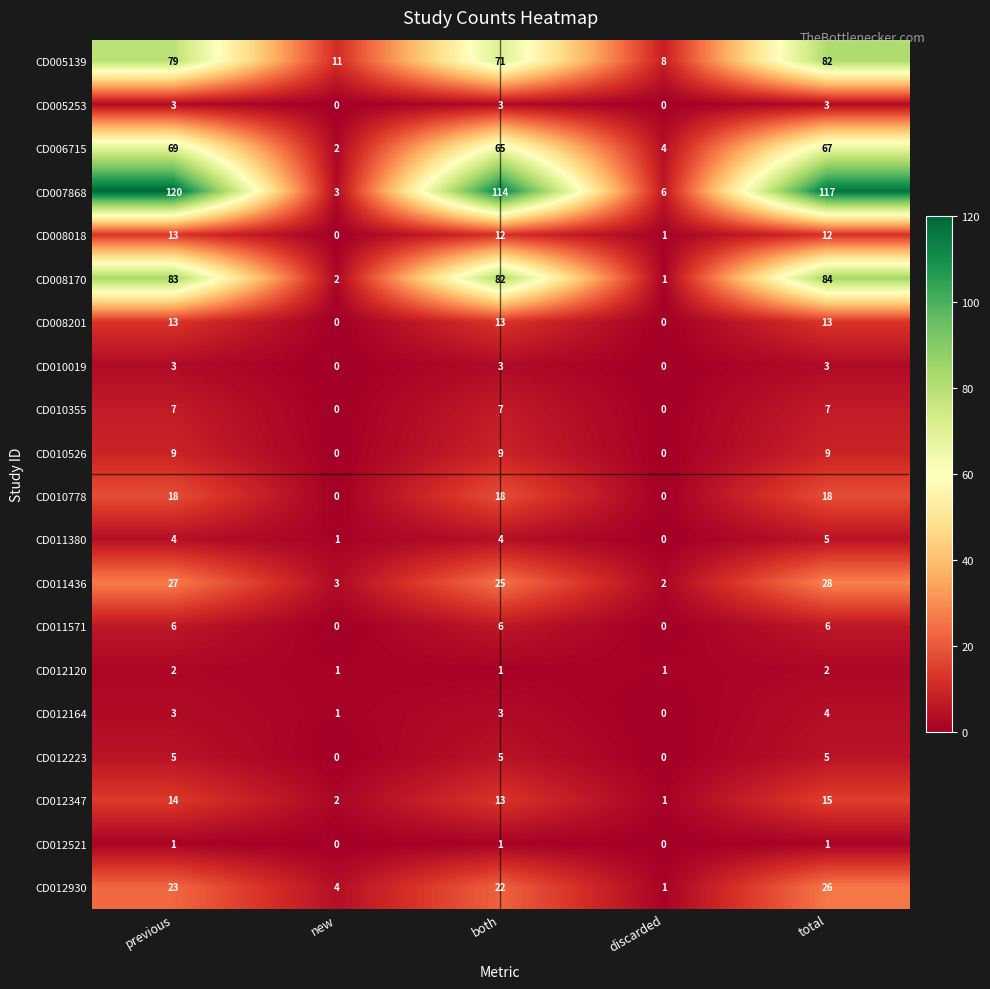

What is the approximate value of CD010019 at total?

3